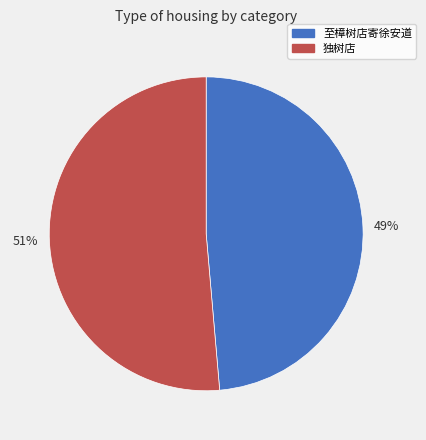

How many slices are in this pie chart?

2